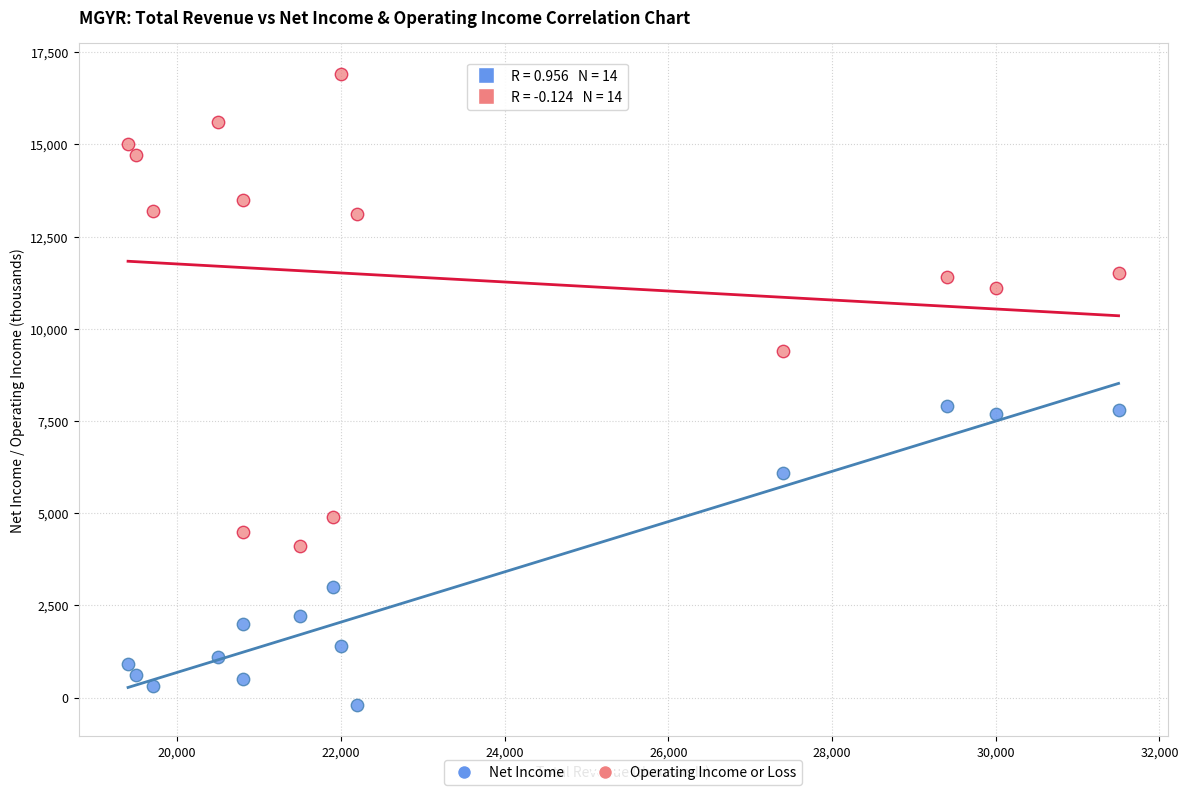

In the Net Income series, what Y value is closest to 3850?

3000